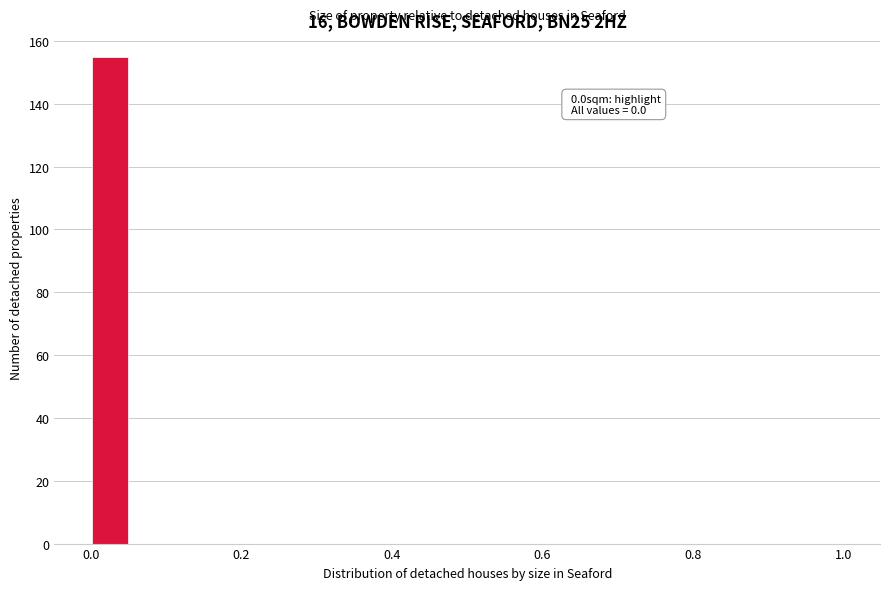

Around what value on the x-axis is the tallest bar? Give the approximate position of its centre, as read against the axis.

0.02